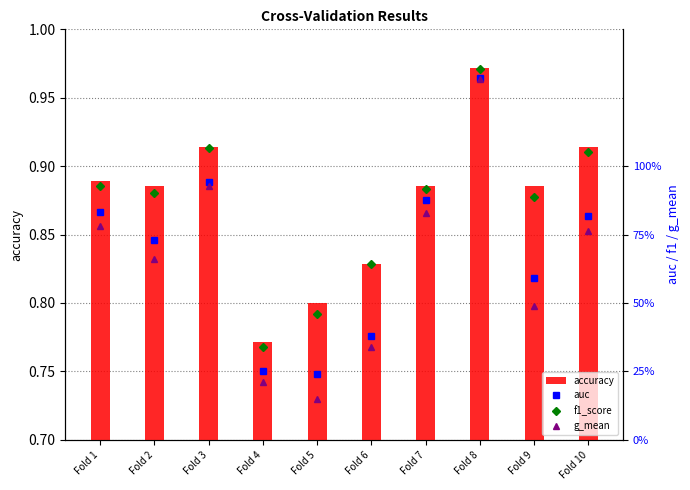

The value of accuracy at Fold 4 is 1.0. True or false?

False